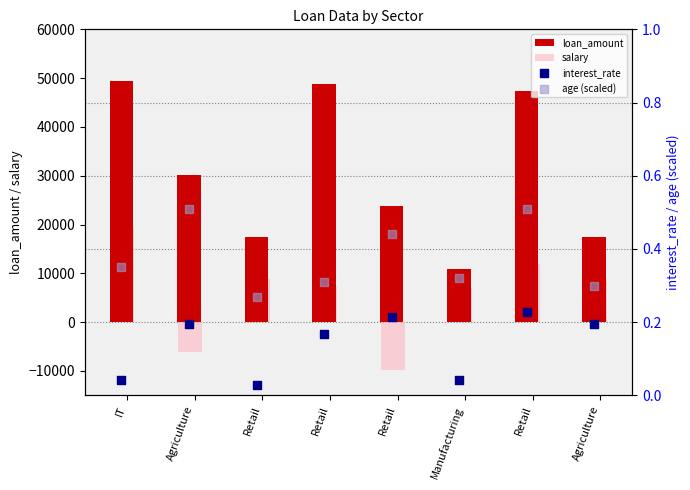

Which series has the largest total across all categories?

loan_amount